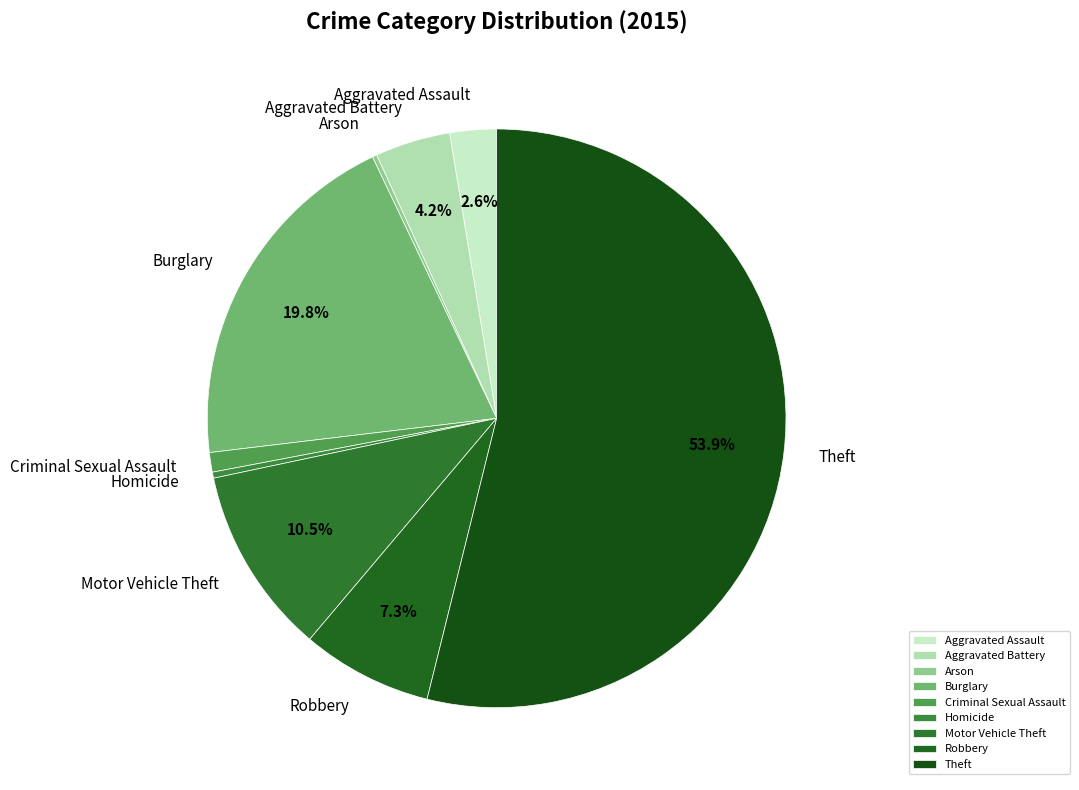

The Aggravated Battery slice represents 4% of the pie. True or false?

True